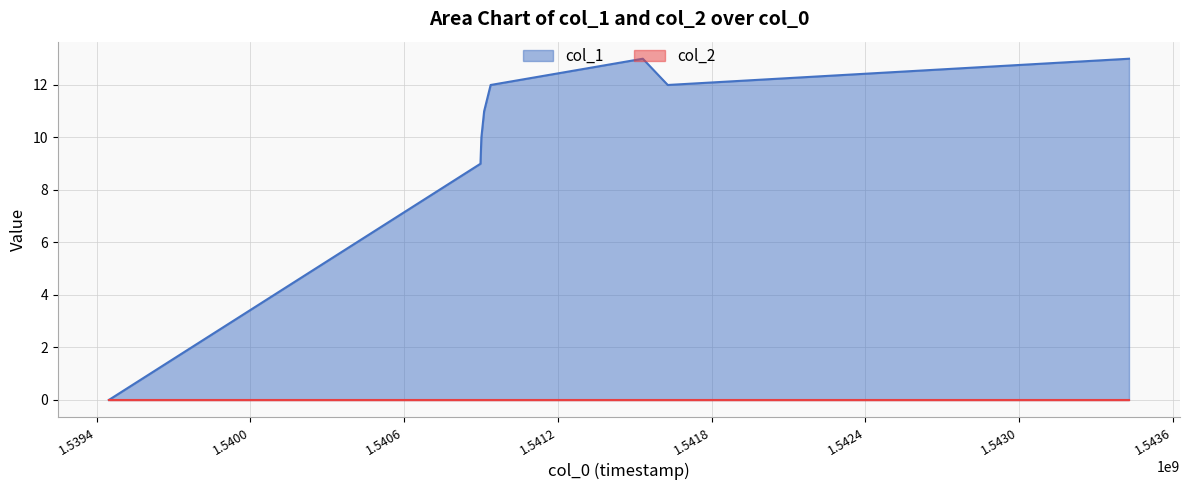

True or false: the data shows -8 at 1539447775.

False